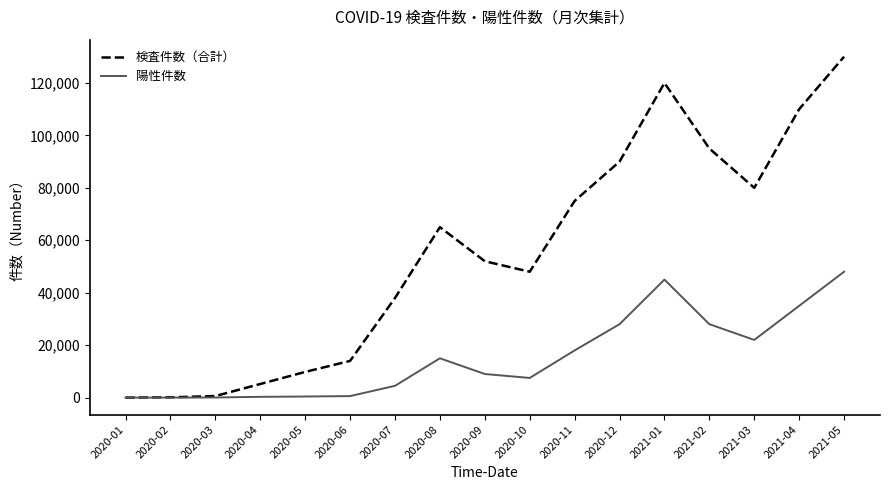

Is it true that 陽性件数 equals 18000 at 2020-11?

True